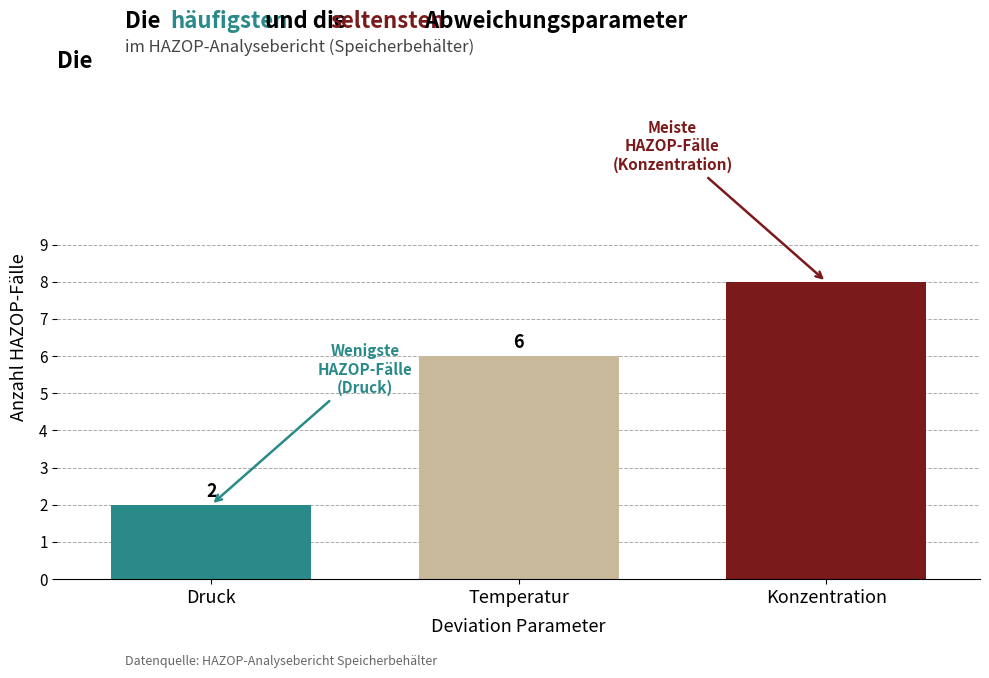

Which category has the lowest value across all series?

Druck